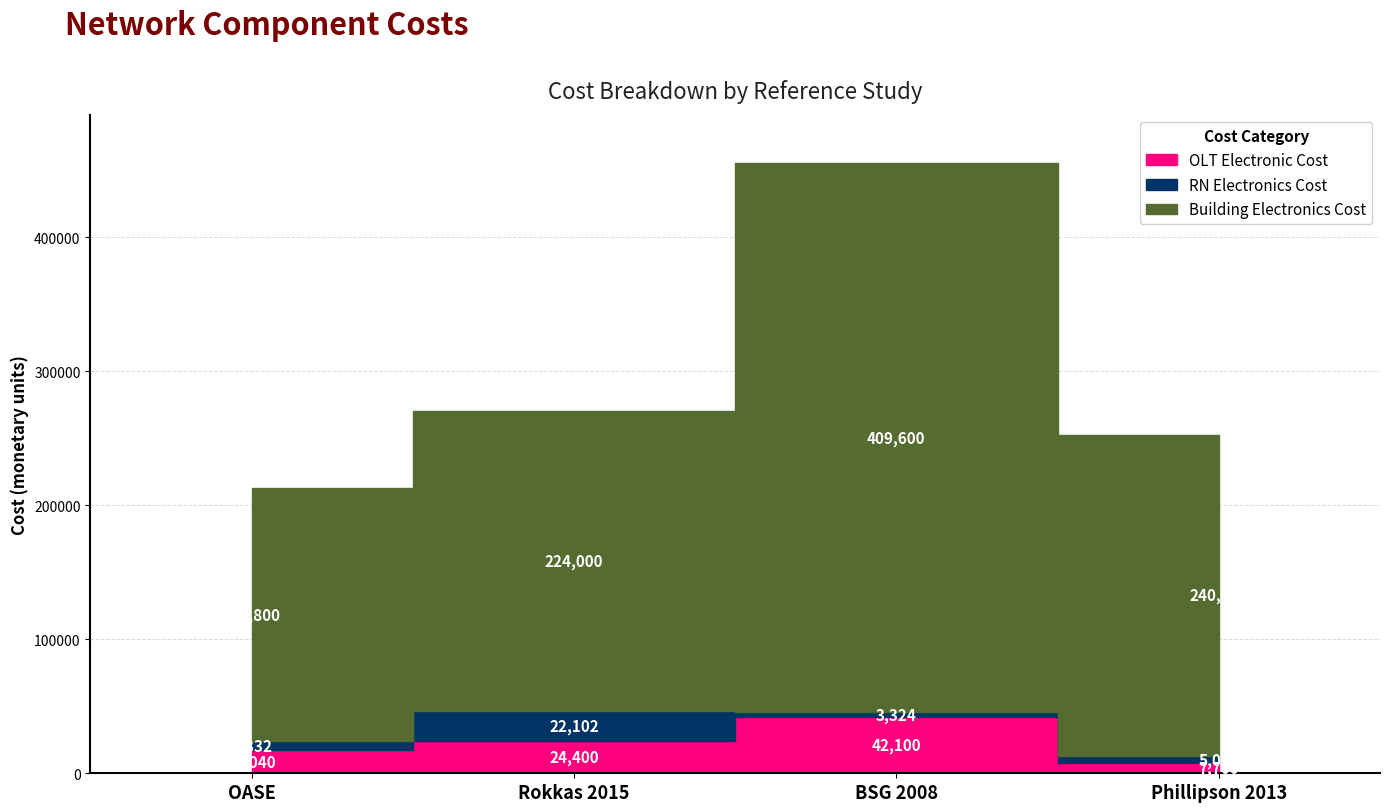

How many categories are shown in the chart?

4